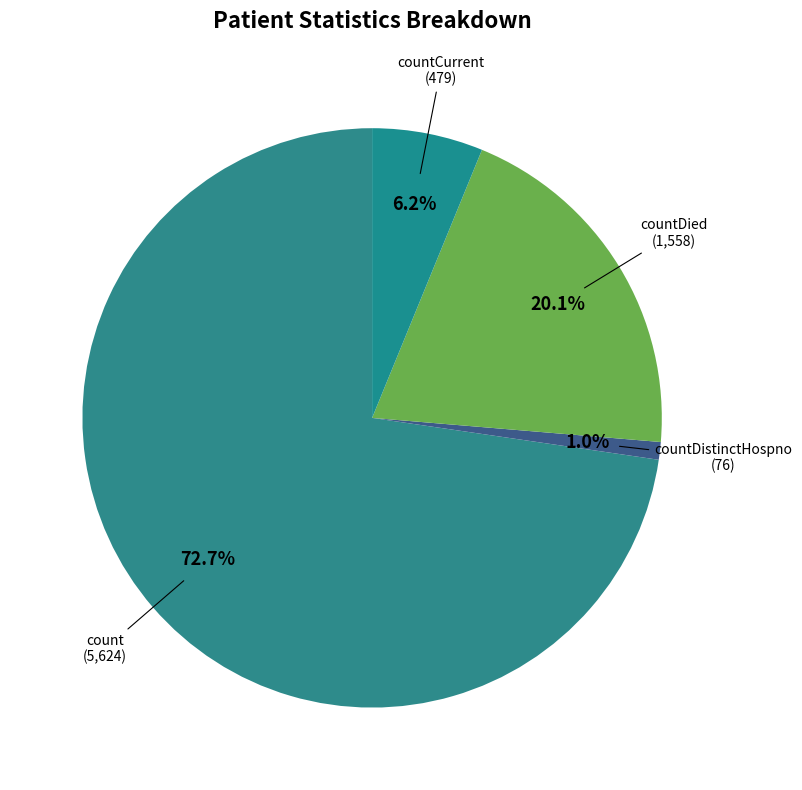

How many slices are in this pie chart?

4